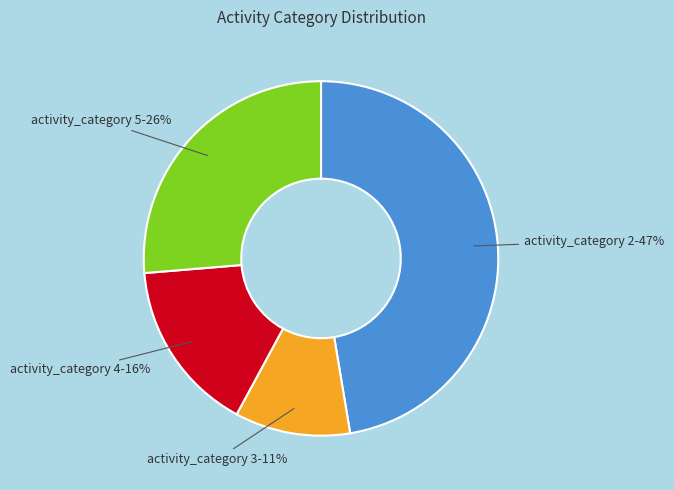

Is there any slice that represents more than half of the pie?

No